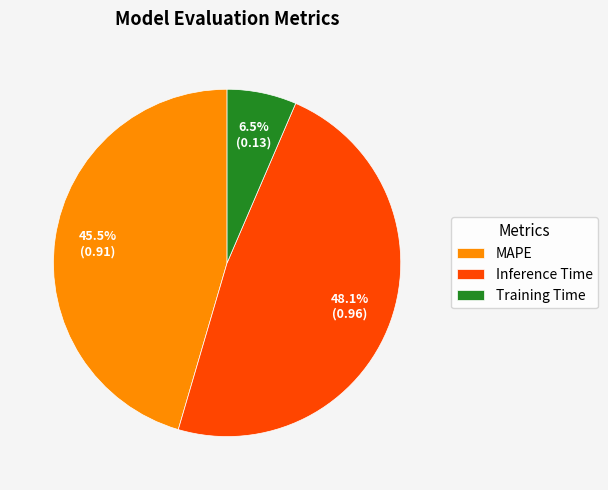

Rank the categories by value from highest to lowest.

Inference Time, MAPE, Training Time